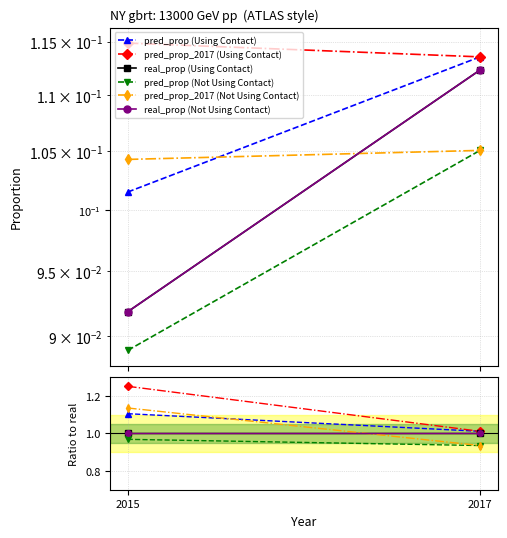

Reading left to right, transcribe all the data shown in this chart.

pred_prop (Using Contact): 2015=1.1	2017=1.0
pred_prop_2017 (Using Contact): 2015=1.3	2017=1.0
real_prop (Using Contact): 2015=1.0	2017=1.0
pred_prop (Not Using Contact): 2015=1.0	2017=0.9
pred_prop_2017 (Not Using Contact): 2015=1.1	2017=0.9
real_prop (Not Using Contact): 2015=1.0	2017=1.0